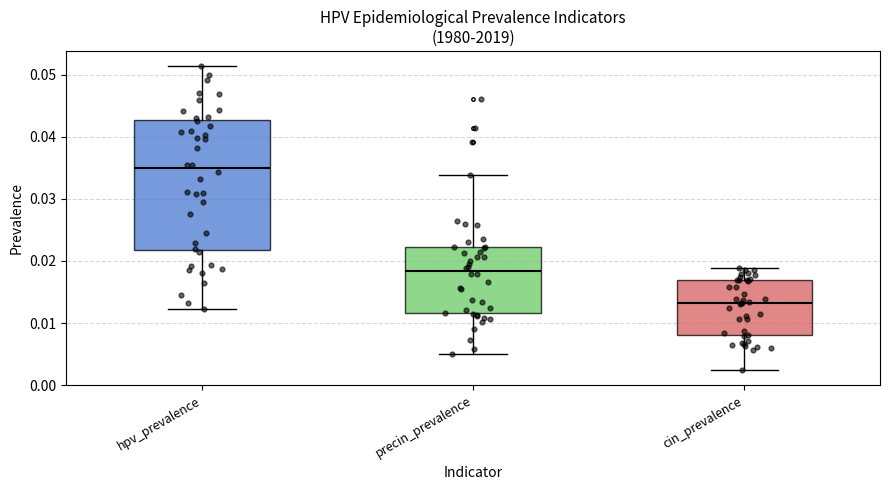

Which box's median line is the highest?

hpv_prevalence